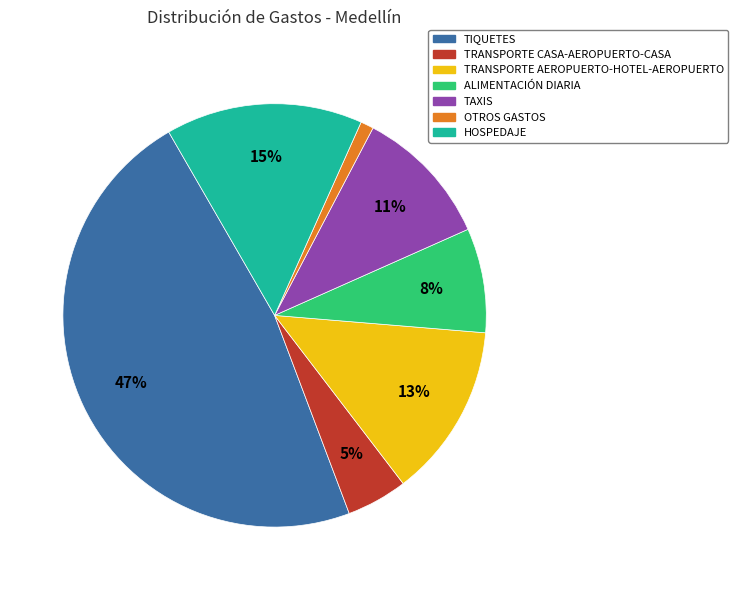

To the nearest percent, what portion does OTROS GASTOS represent?

1%